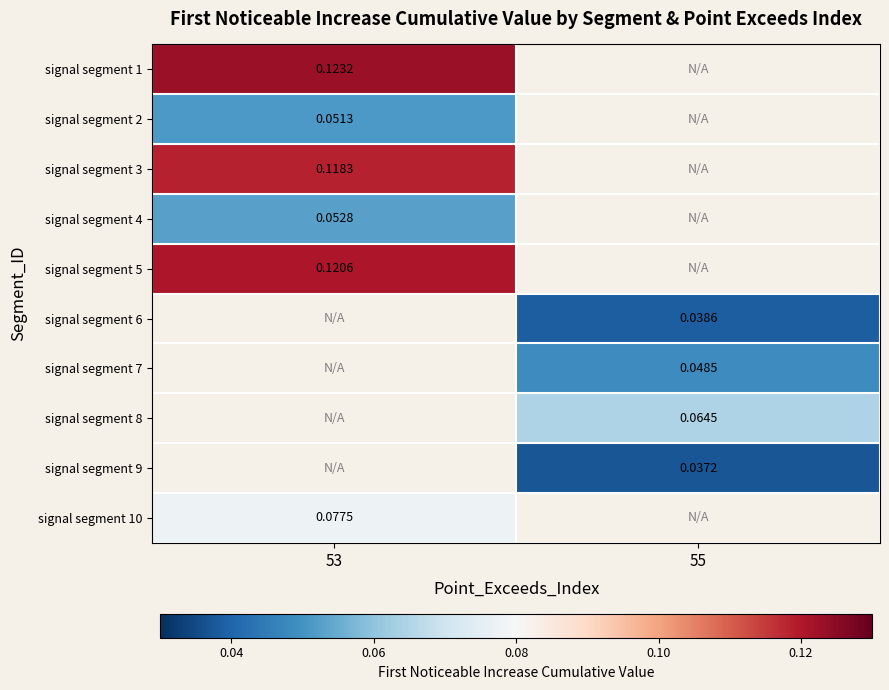

Is the value of signal segment 10 at 53 greater than the value of signal segment 4 at 53?

Yes